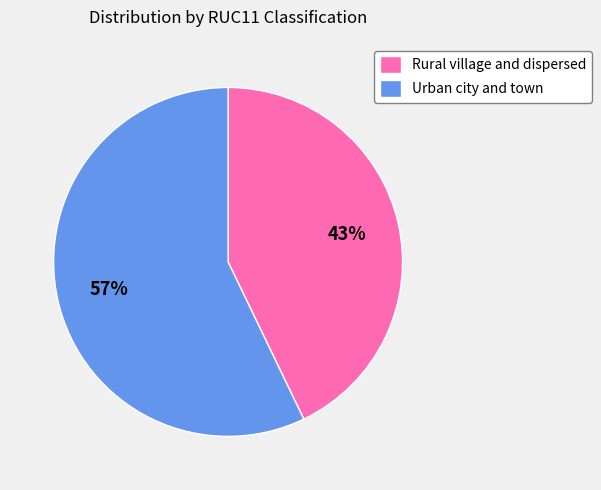

What is the ratio of the value at Urban city and town to the value at Rural village and dispersed?

1.3